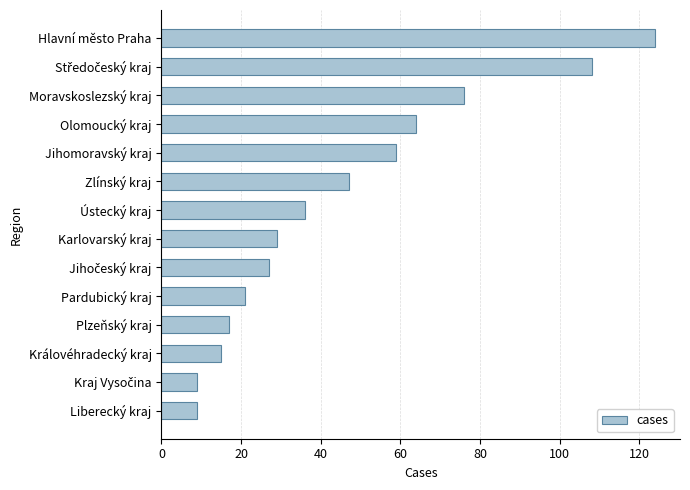

What is the sum of all values?

641